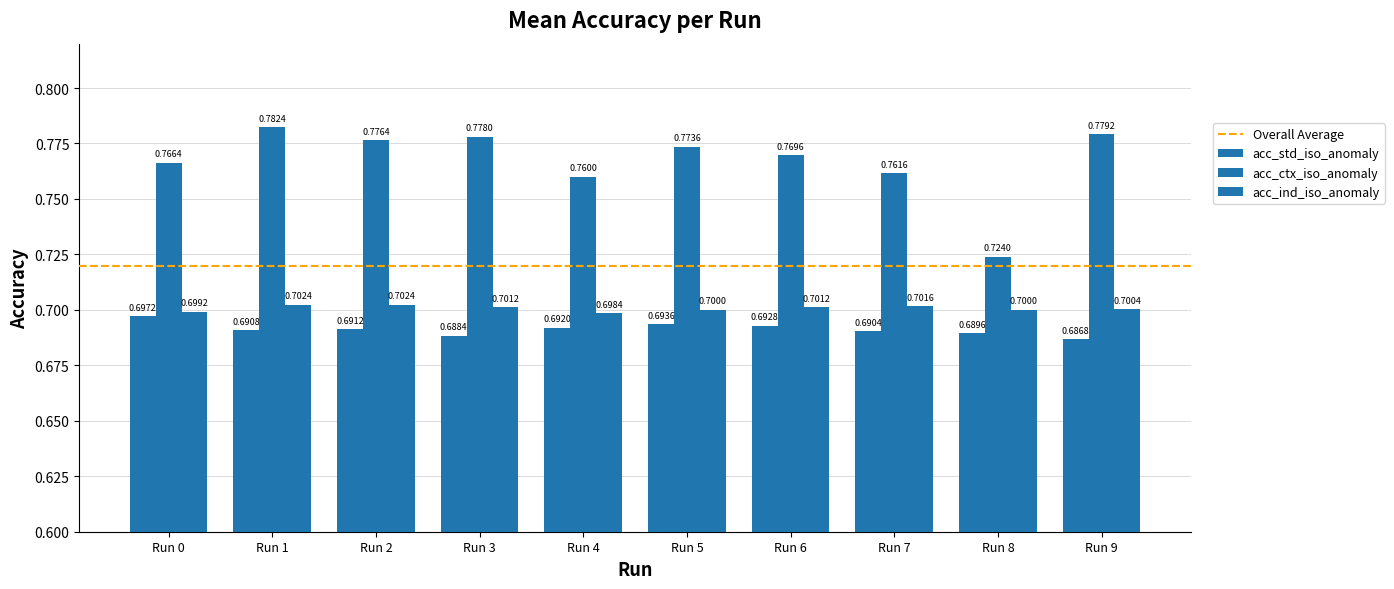

Does the chart contain any negative values?

No